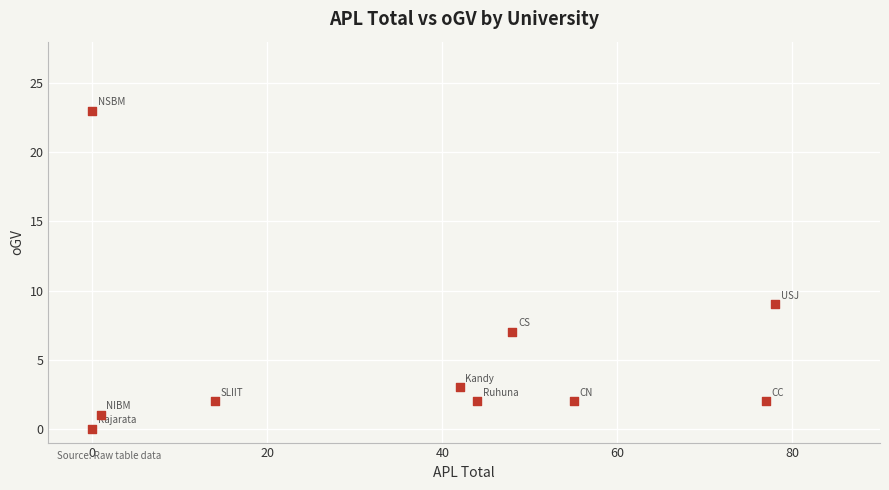

What is the range of X values (max minus min)?

78